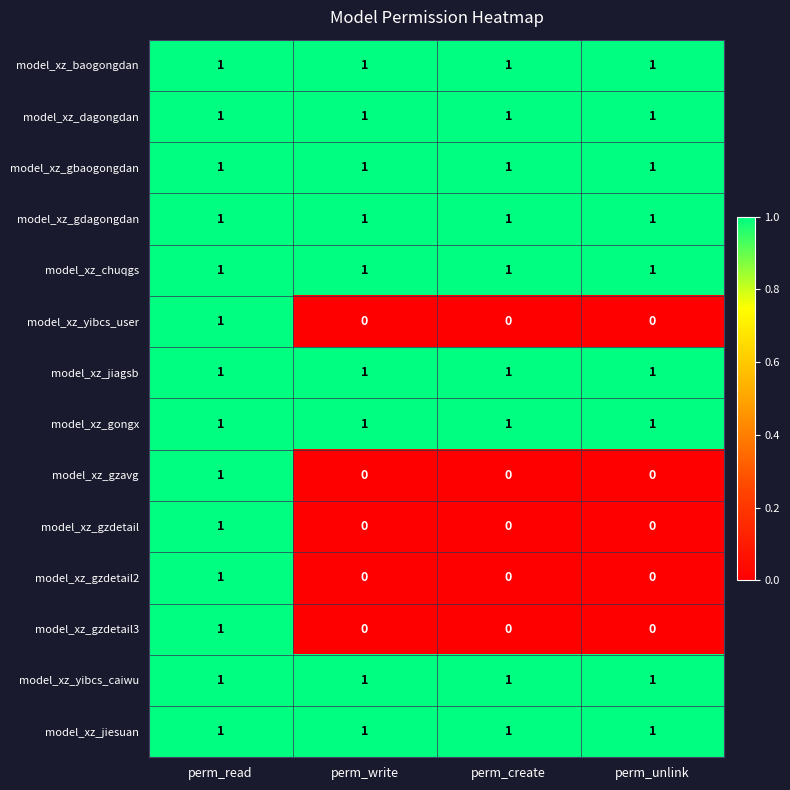

At how many categories does at least one series exceed 0?

4